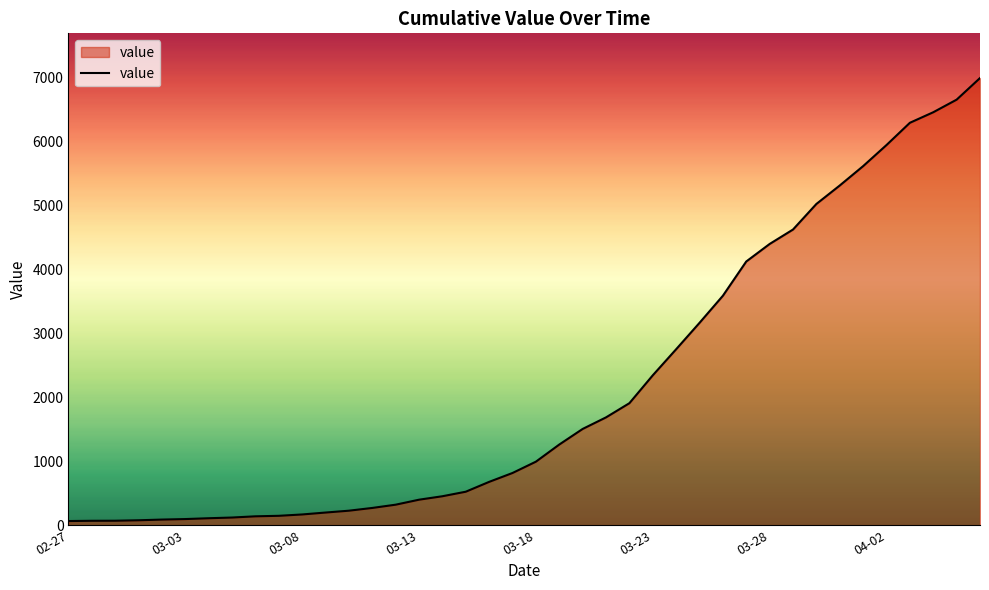

What is the greatest value displayed?

6995